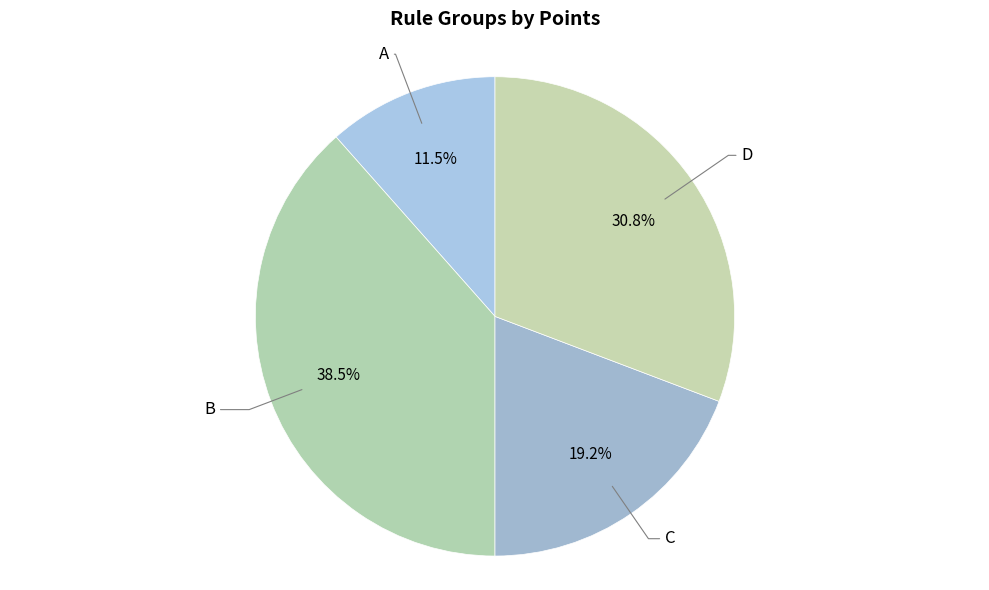

Is there any slice that represents more than half of the pie?

No